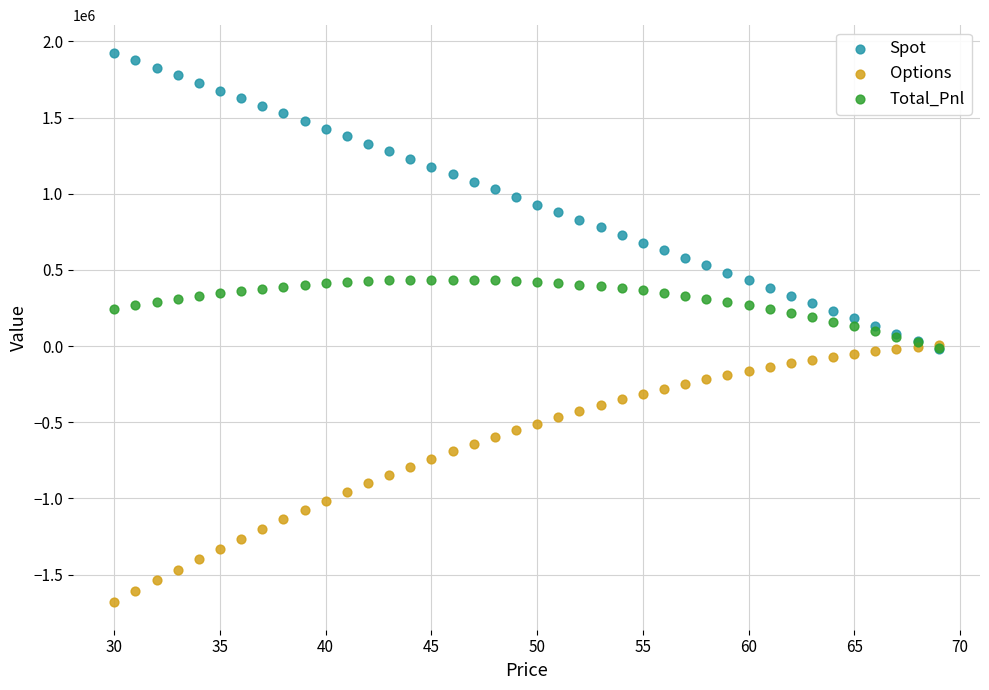

Which series has the widest spread of Y values?

Spot